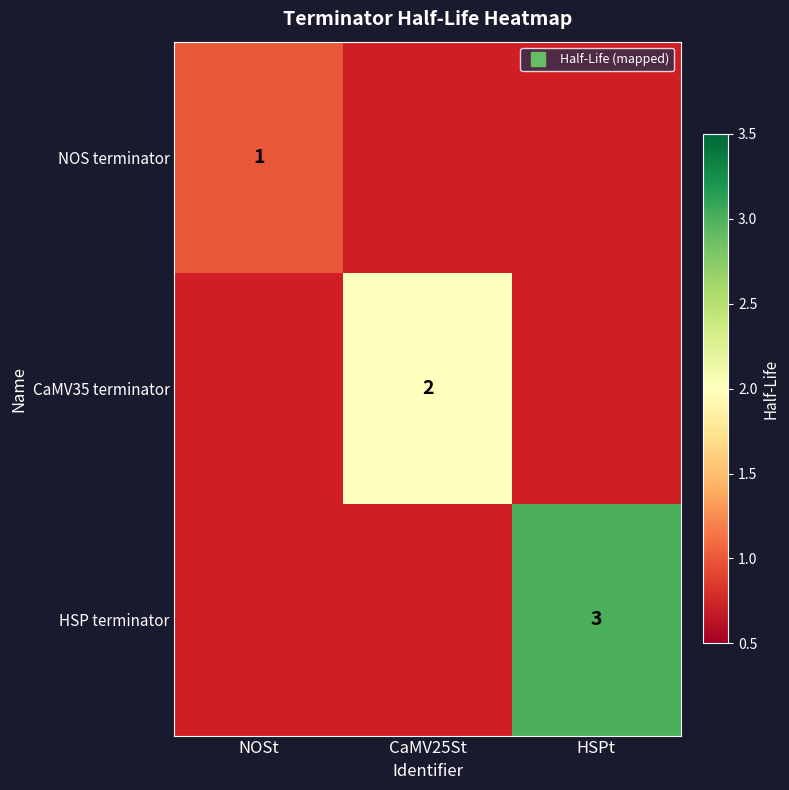

List the series in order of their overall mean, lowest first.

NOS terminator, CaMV35 terminator, HSP terminator